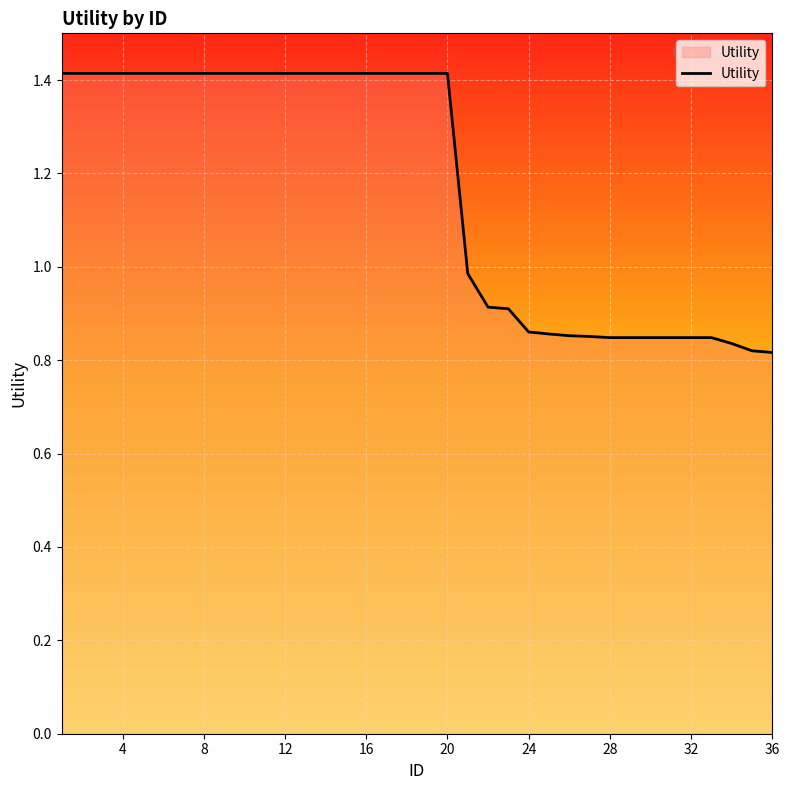

How many values are below 1?

16